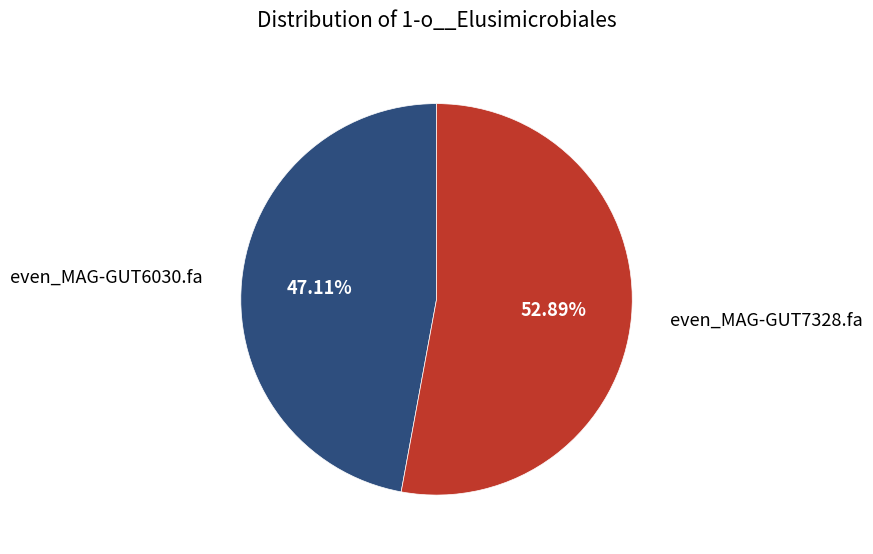

To the nearest percent, what portion does even_MAG-GUT6030.fa represent?

47%